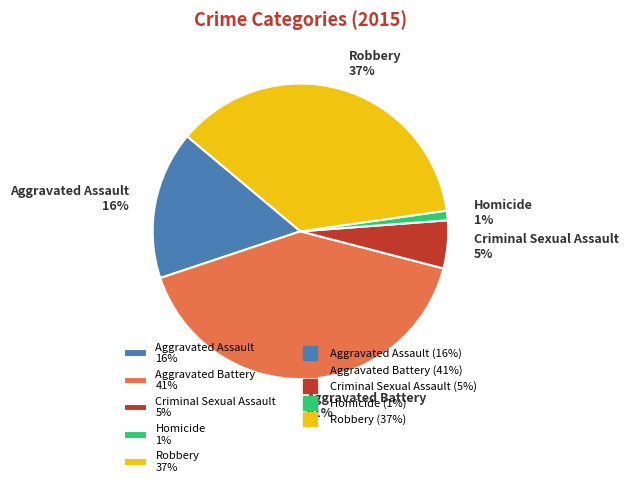

To the nearest percent, what portion does Homicide represent?

1%